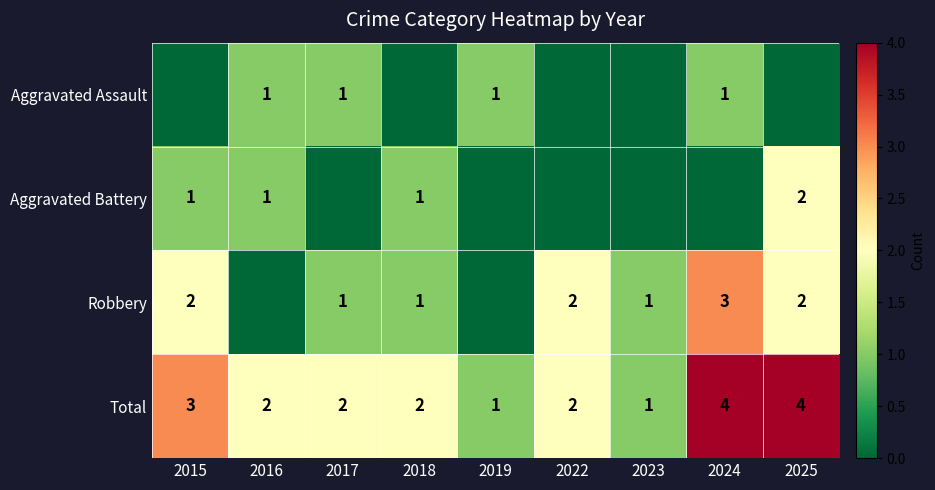

The value of Aggravated Assault at 2024 is 2. True or false?

False